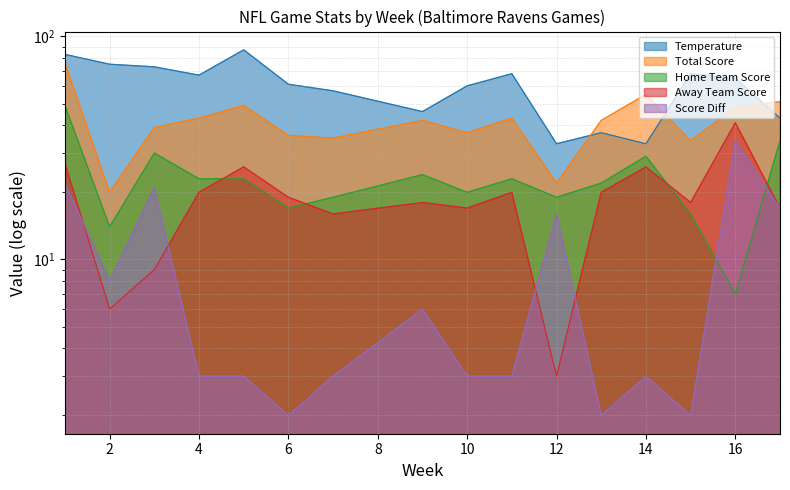

What is the total value across all series at 11?

157